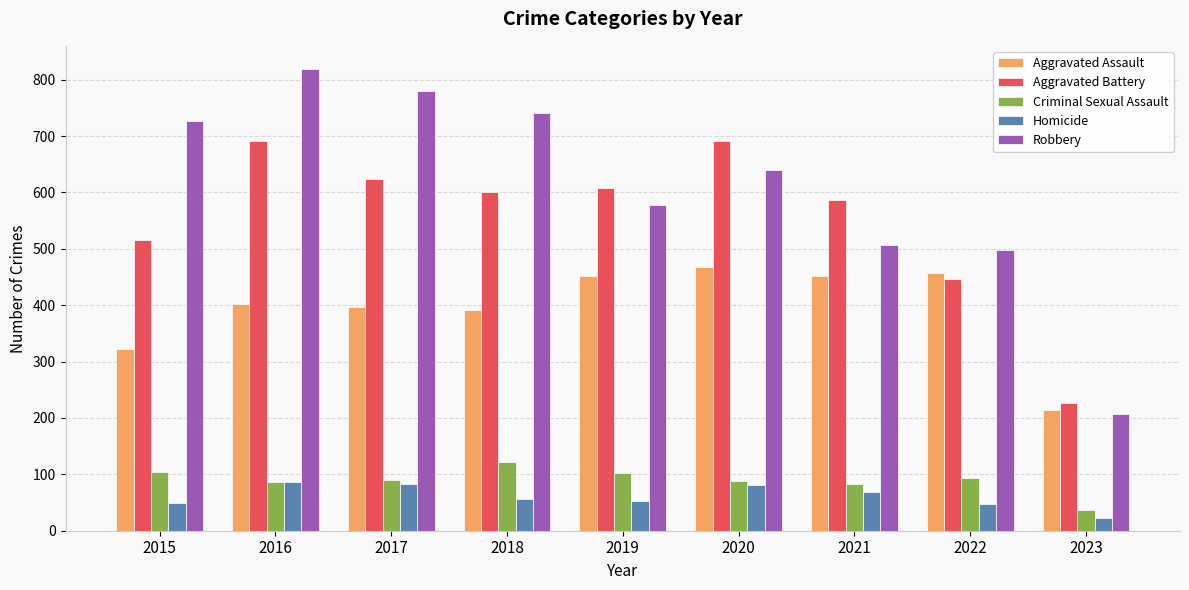

What is the lowest value of the Criminal Sexual Assault series?

36